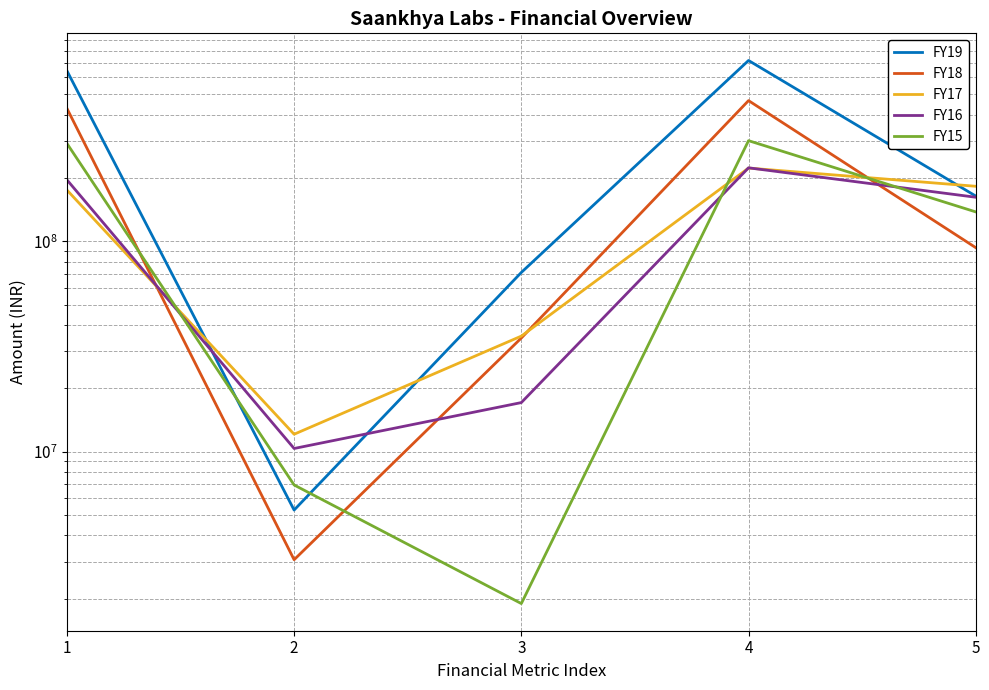

Reading right to left, list all the values displayed in this chart.

FY19: 5=163857301	4=722465894	3=71012411	2=5272079	1=646181404
FY18: 5=93177593	4=465683192	3=34655962	2=3061361	1=427965869
FY17: 5=182353128	4=222570331	3=35381055	2=12088269	1=175101007
FY16: 5=161736378	4=223200303	3=17093853	2=10342688	1=195763762
FY15: 5=137770146	4=300415673	3=1894635	2=6937502	1=291583536